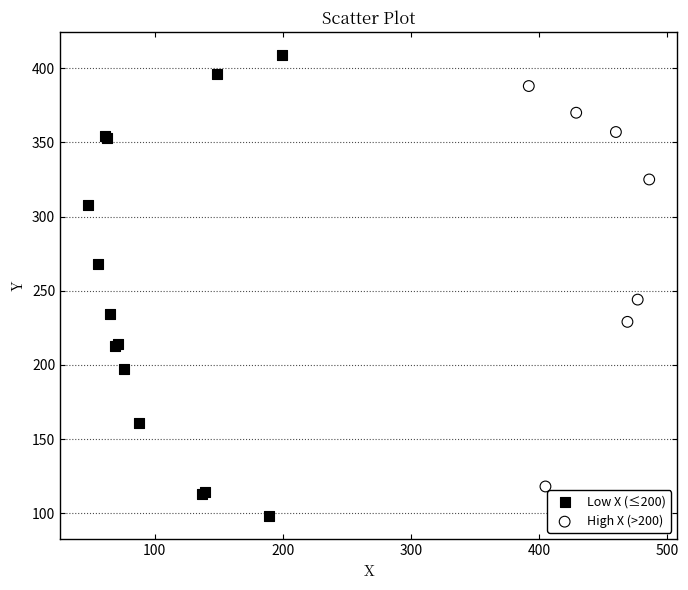

Which series reaches the minimum Y coordinate?

Low X (≤200)